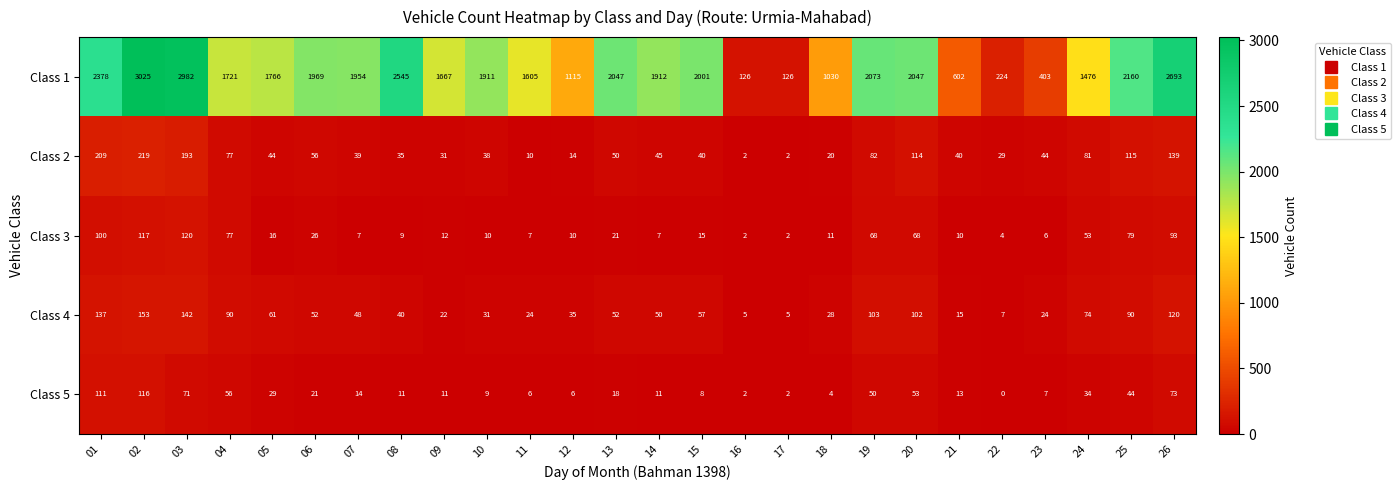

What is the difference between the maximum and second lowest values in the Class 4 series?

148